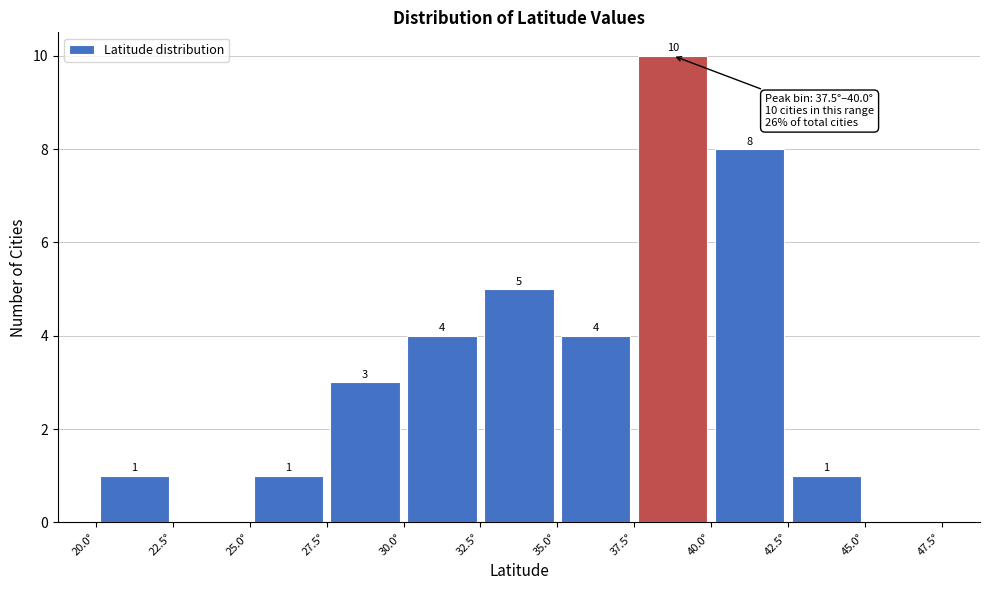

Over which range of the x-axis is the bar tallest?

37.5 to 40.0